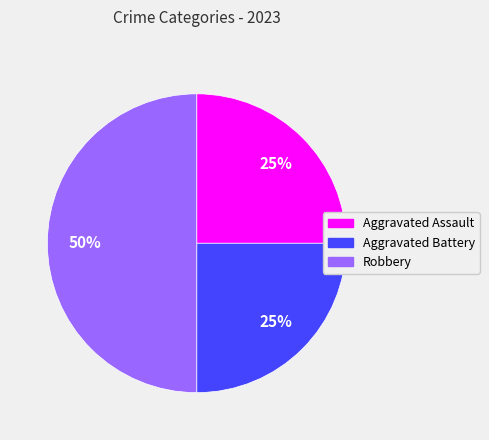

Does Aggravated Battery account for over 50% of the chart?

No